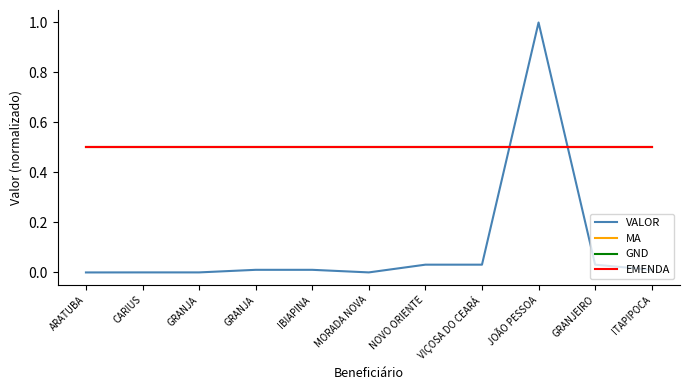

How many lines are shown in the chart?

4